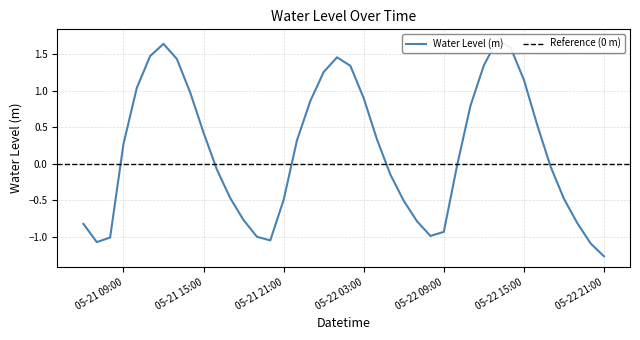

What is the difference between the second highest and minimum values?

2.9